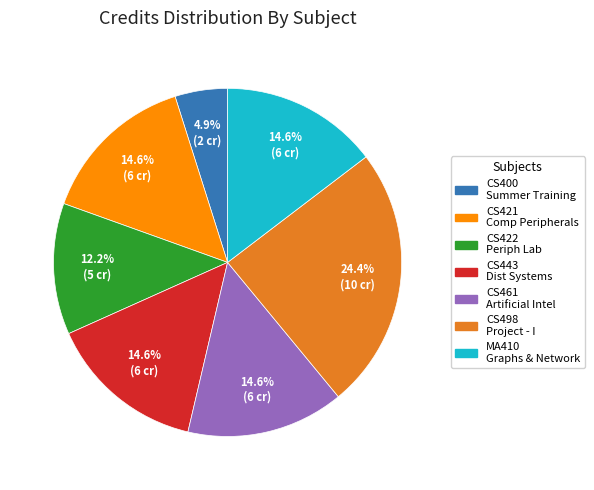

To the nearest percent, what is the average slice percentage?

14%